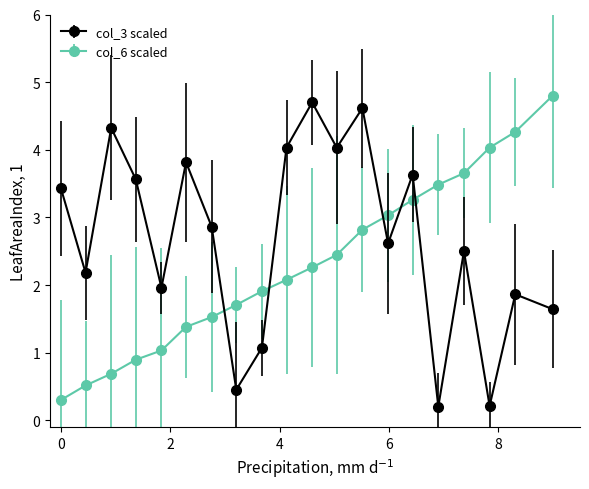

List the series in order of their overall mean, highest first.

col_3 scaled, col_6 scaled